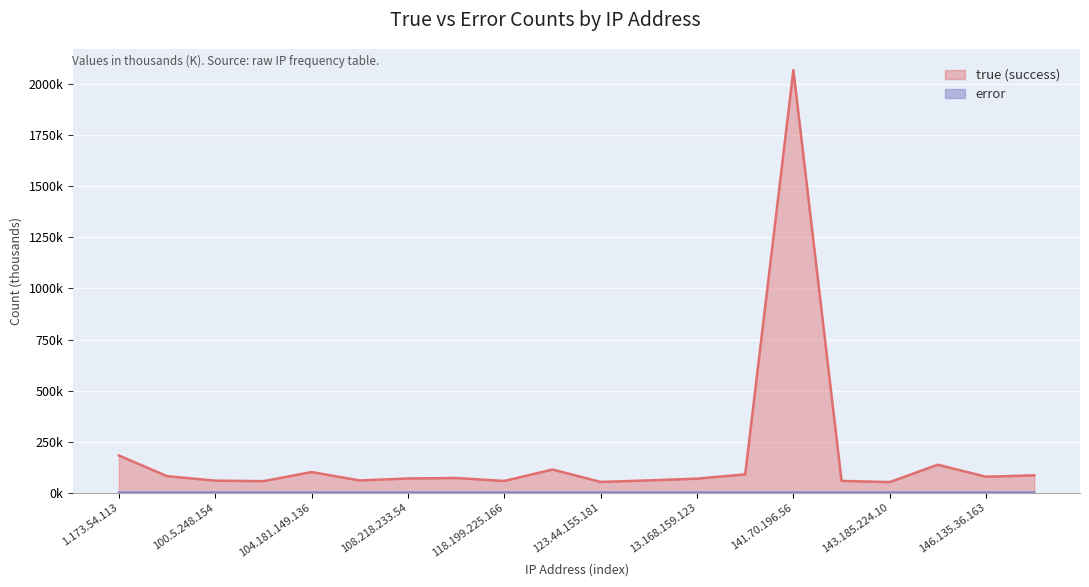

What is the maximum value shown in the chart?

2070.0